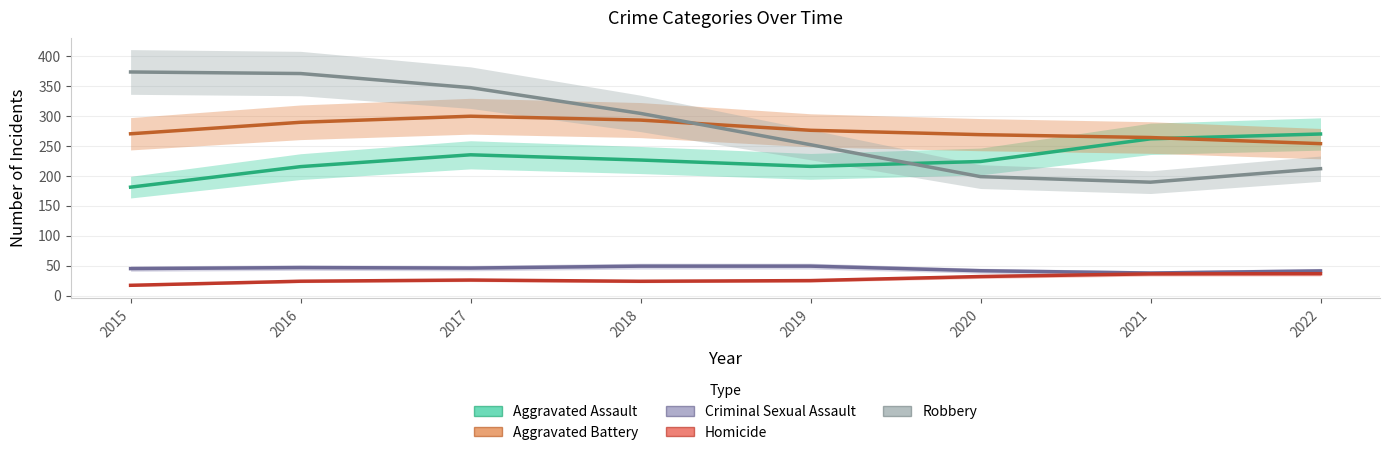

What is the maximum value for Aggravated Assault?

270.1